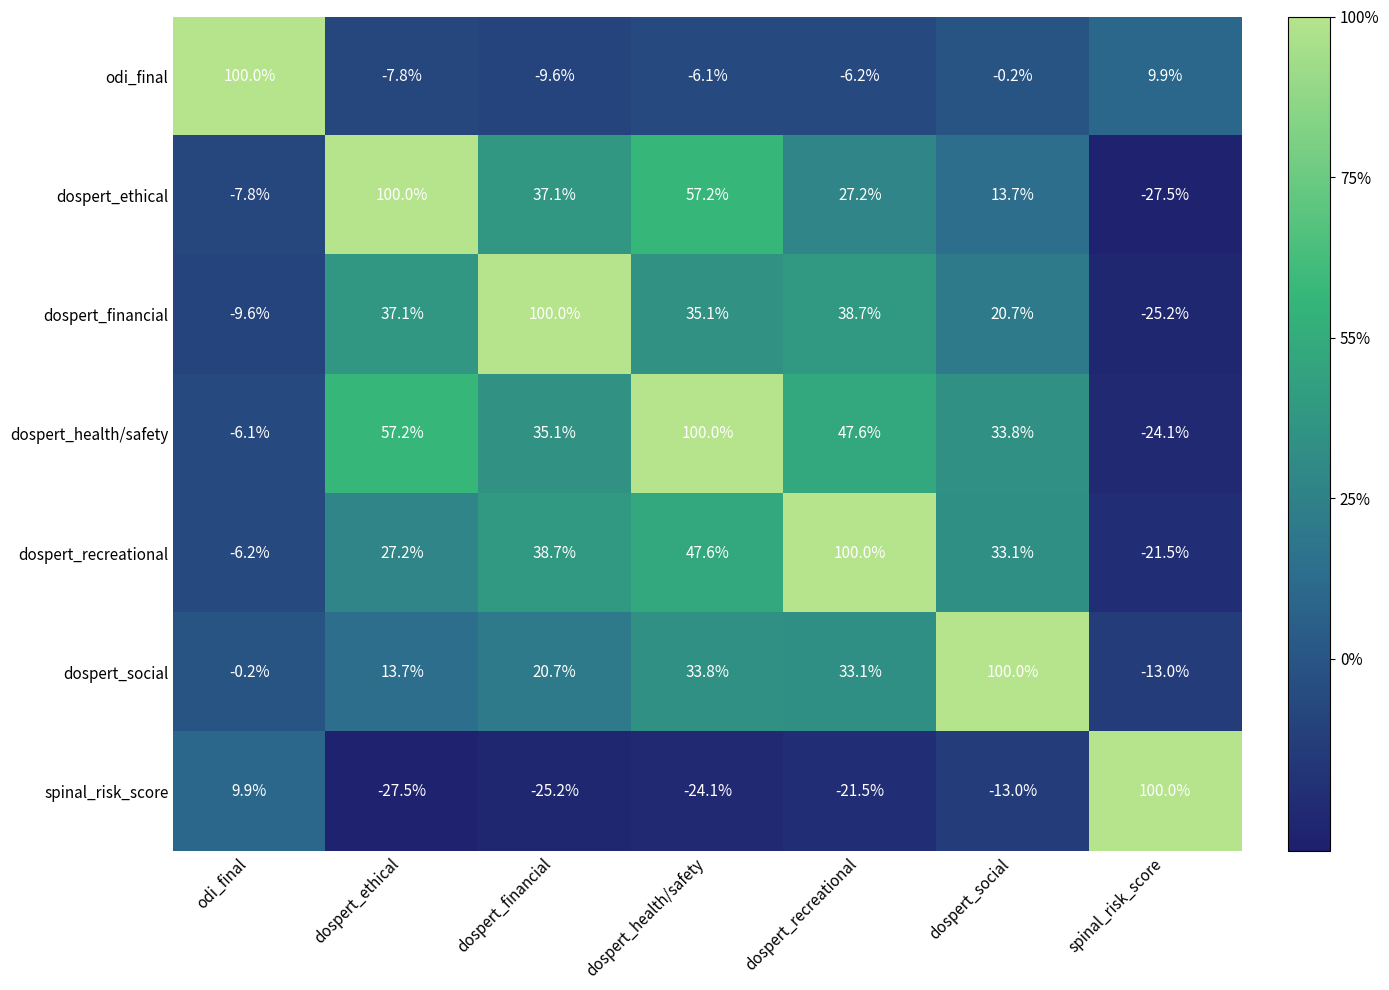

At which label does dospert_recreational first exceed 33?

dospert_financial